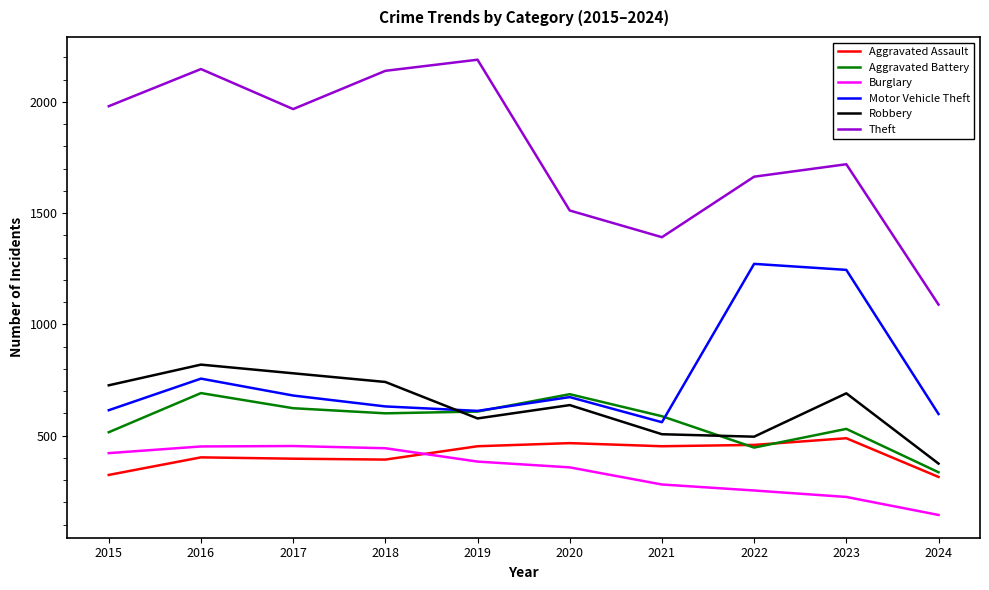

How many lines are shown in the chart?

6